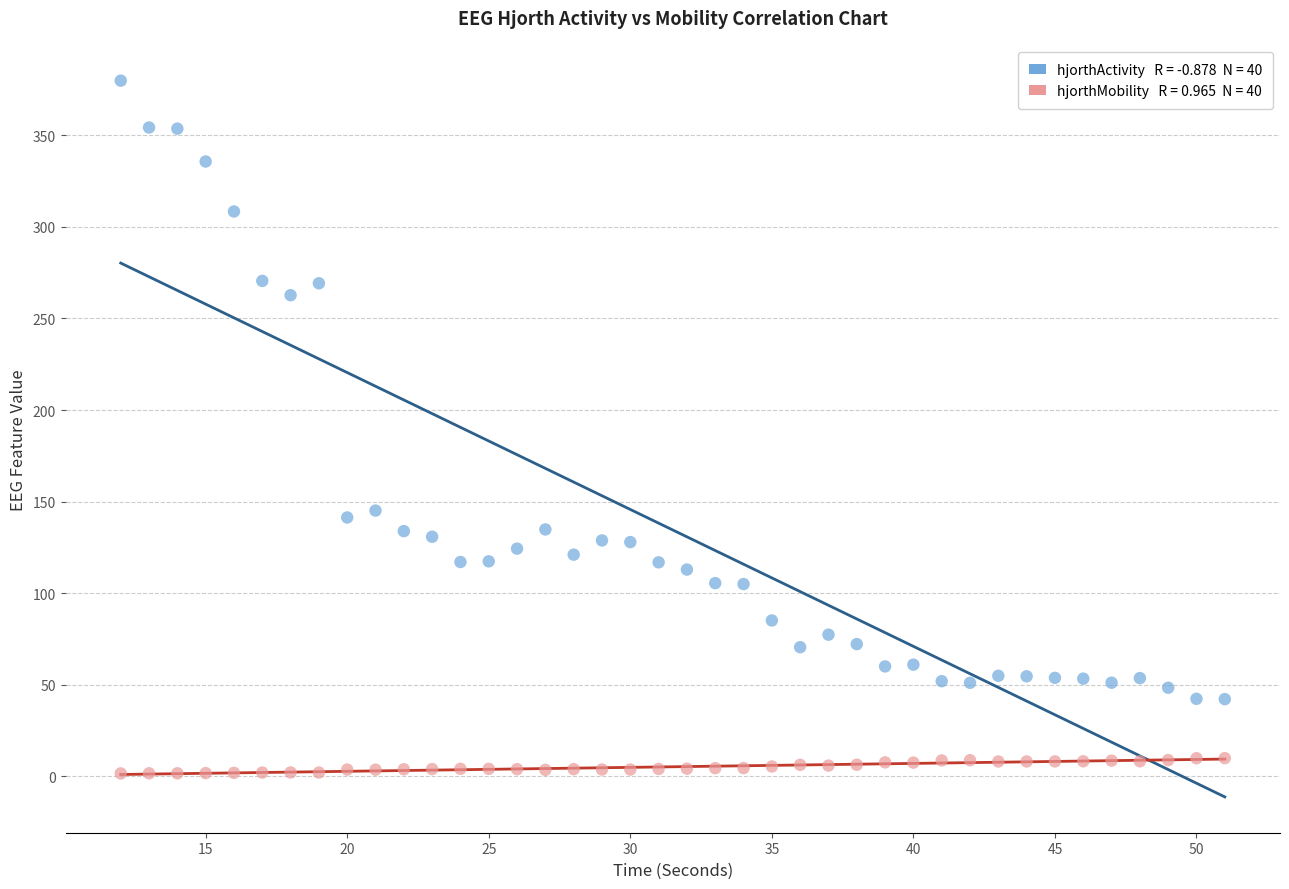

Across all data points, what is the range of Y values (max minus min)?

378.3